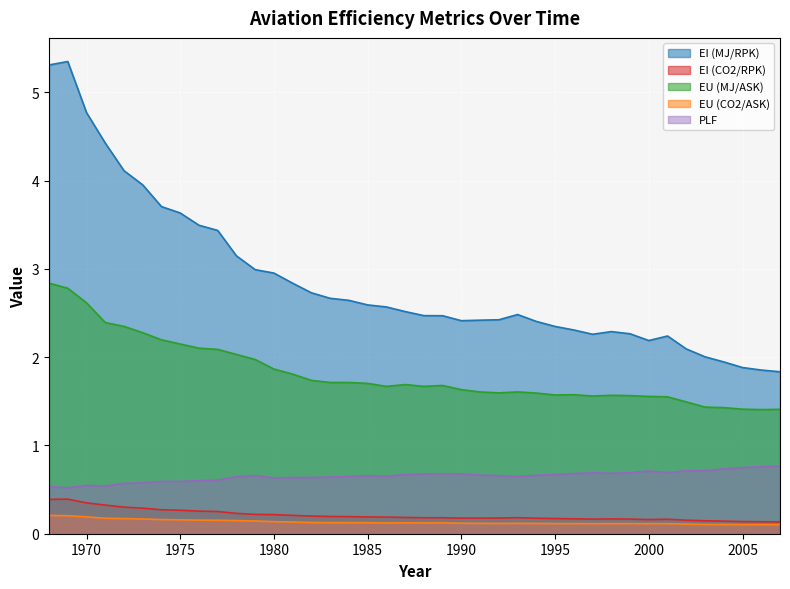

What is the value of the EI (MJ/RPK) point at the 12th from the left?

3.0